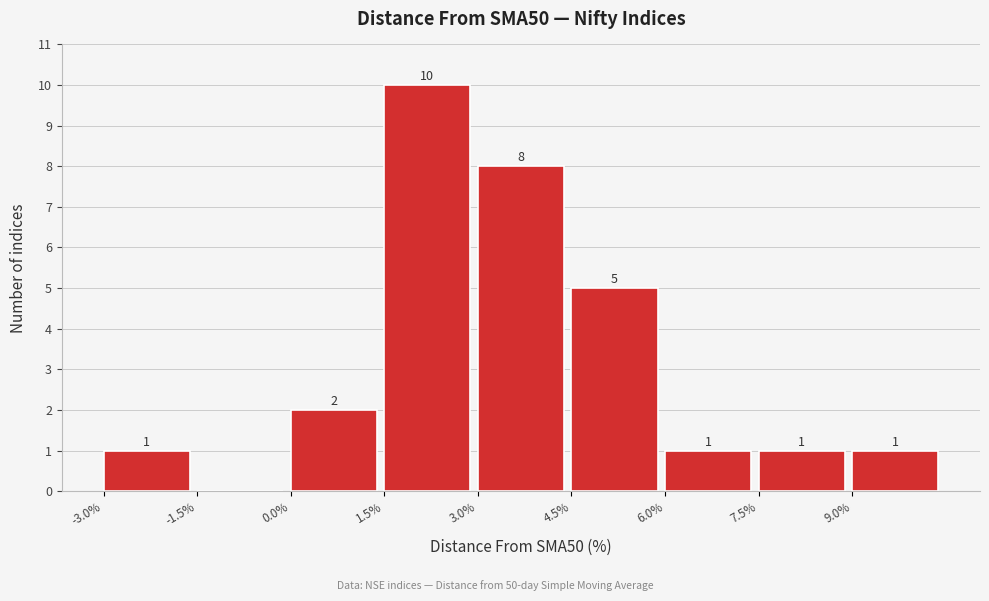

Which range on the x-axis has the tallest bar?

1.5 to 3.0